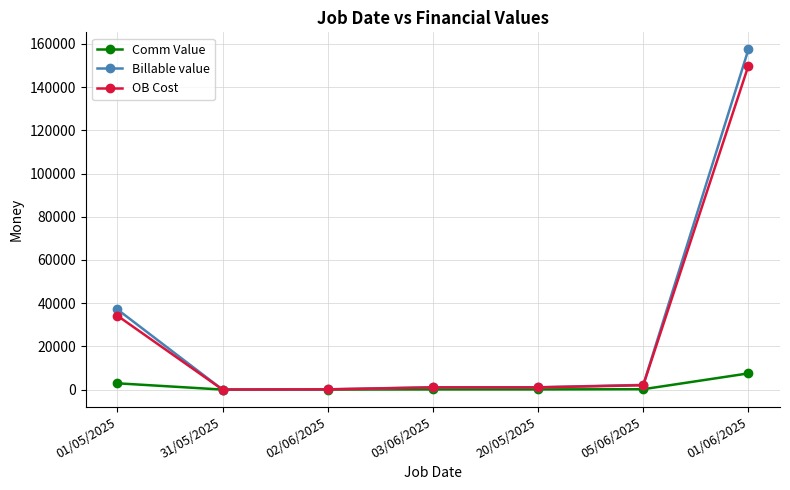

How many data points does each series have?

7